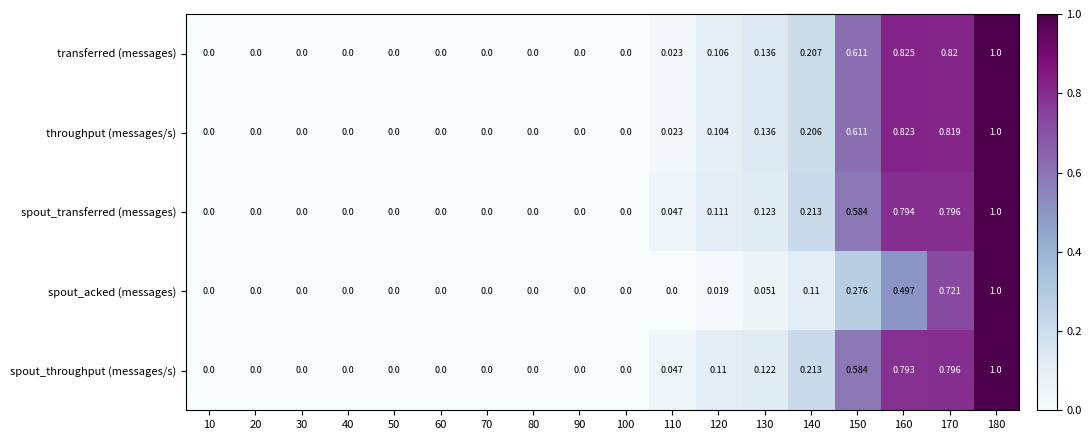

Which series has the largest total across all categories?

transferred (messages)